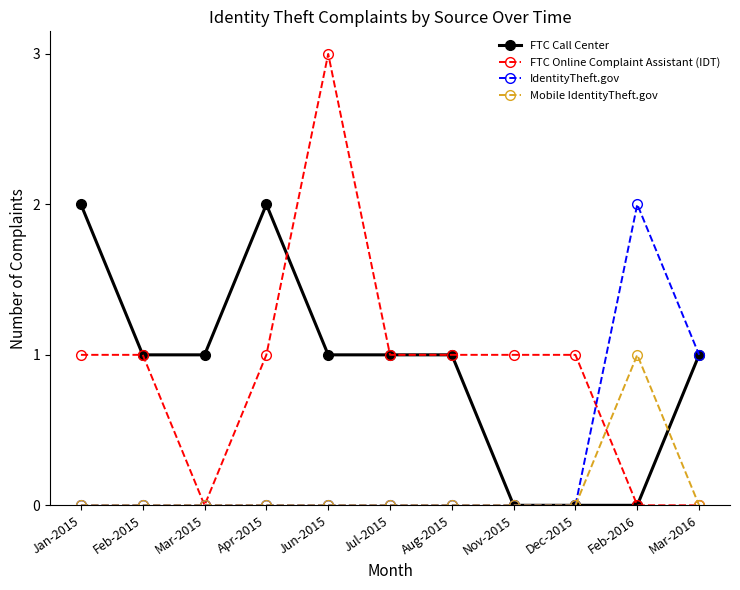

How many distinct data groups are displayed?

4